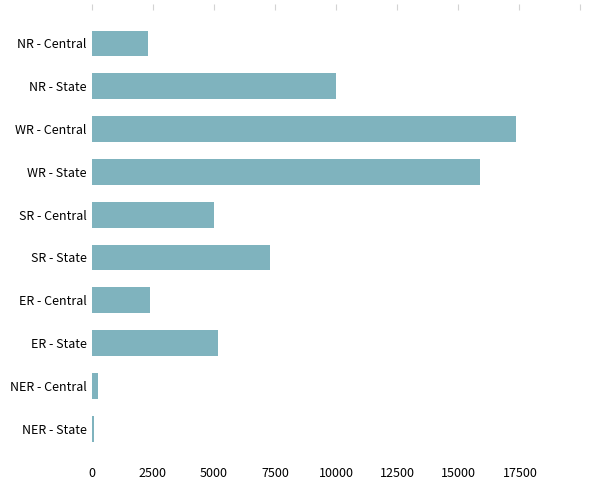

True or false: the data shows 5232 at WR - Central.

False